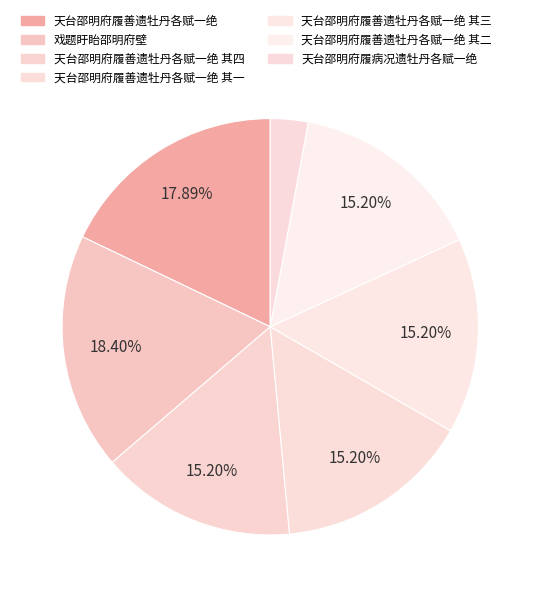

How many slices are in this pie chart?

7